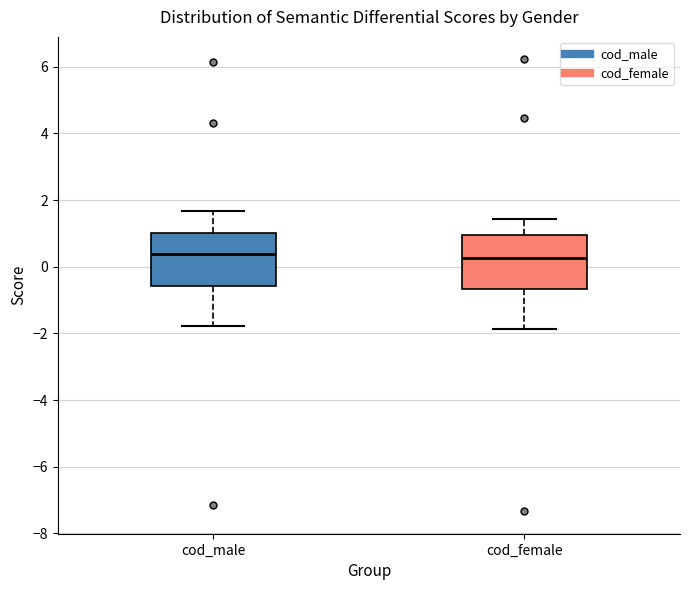

Where does the upper whisker of the box for cod_male end on the y-axis? The values are not printed on the chart, so give them approximately, as read against the axis.

1.6